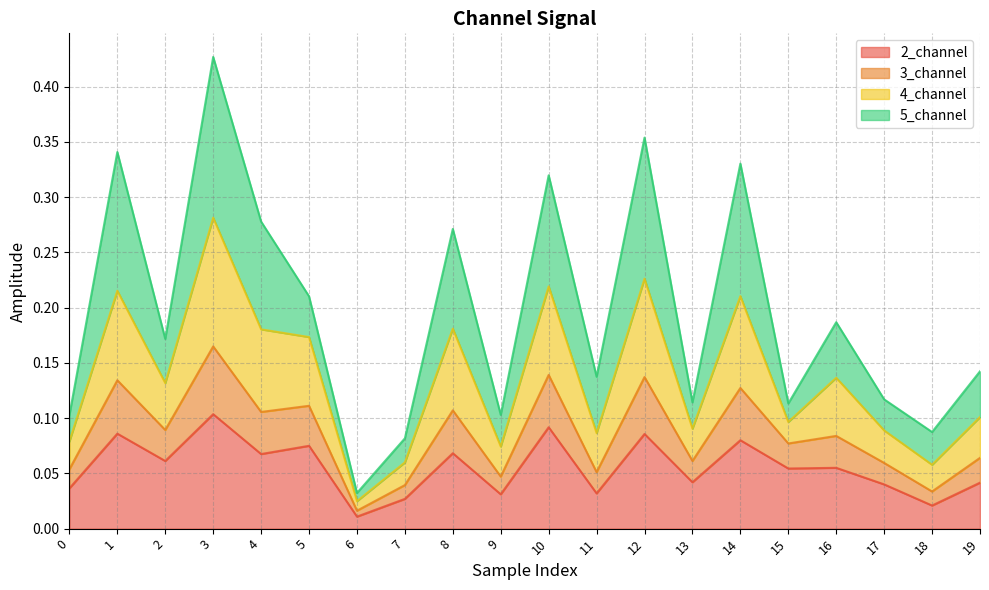

The value of 2_channel at 19 is 0.0. True or false?

False